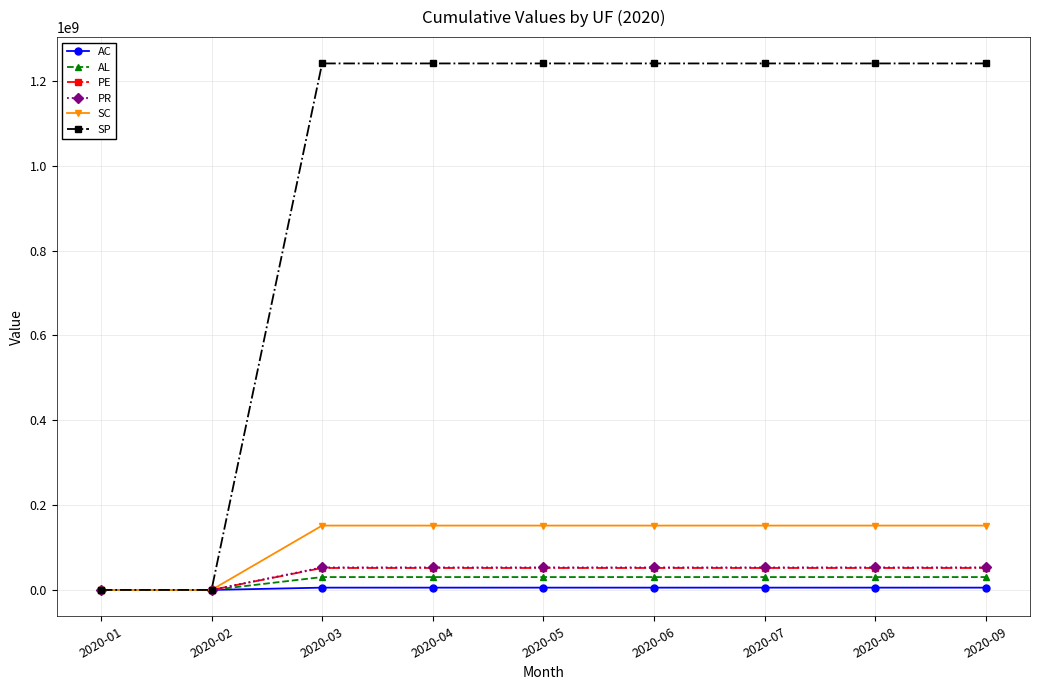

True or false: SC has a value of 55515735.9 at 2020-01.

False